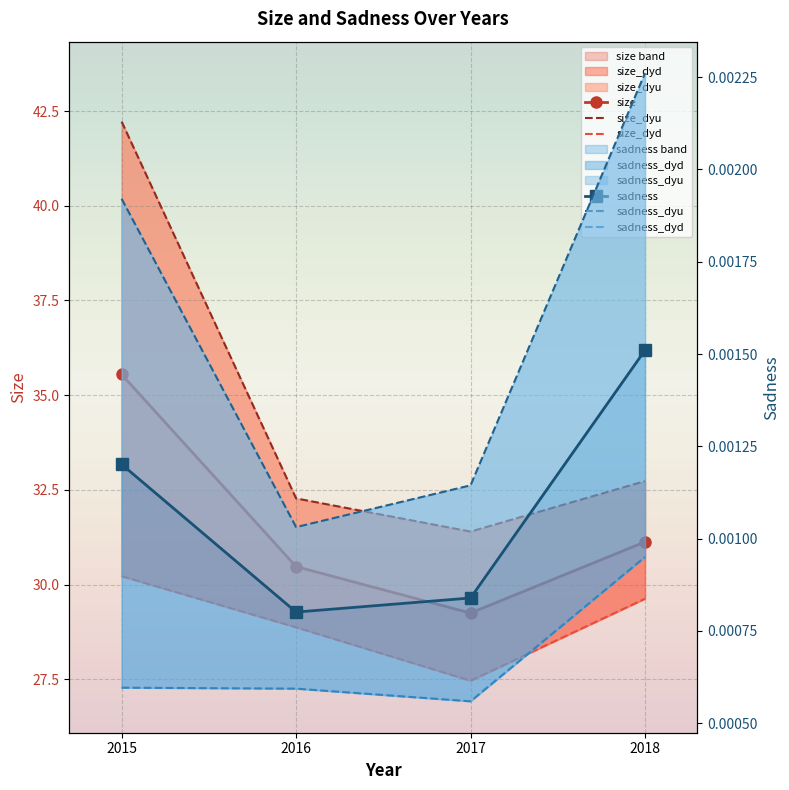

How many lines are shown in the chart?

6